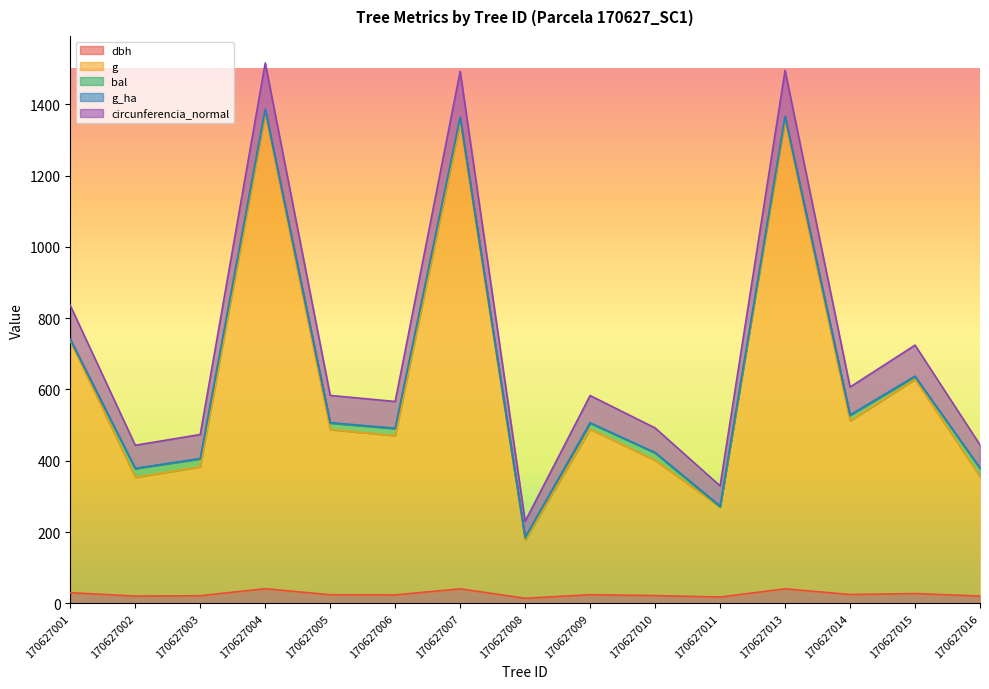

What is the average value of the dbh series?

26.3